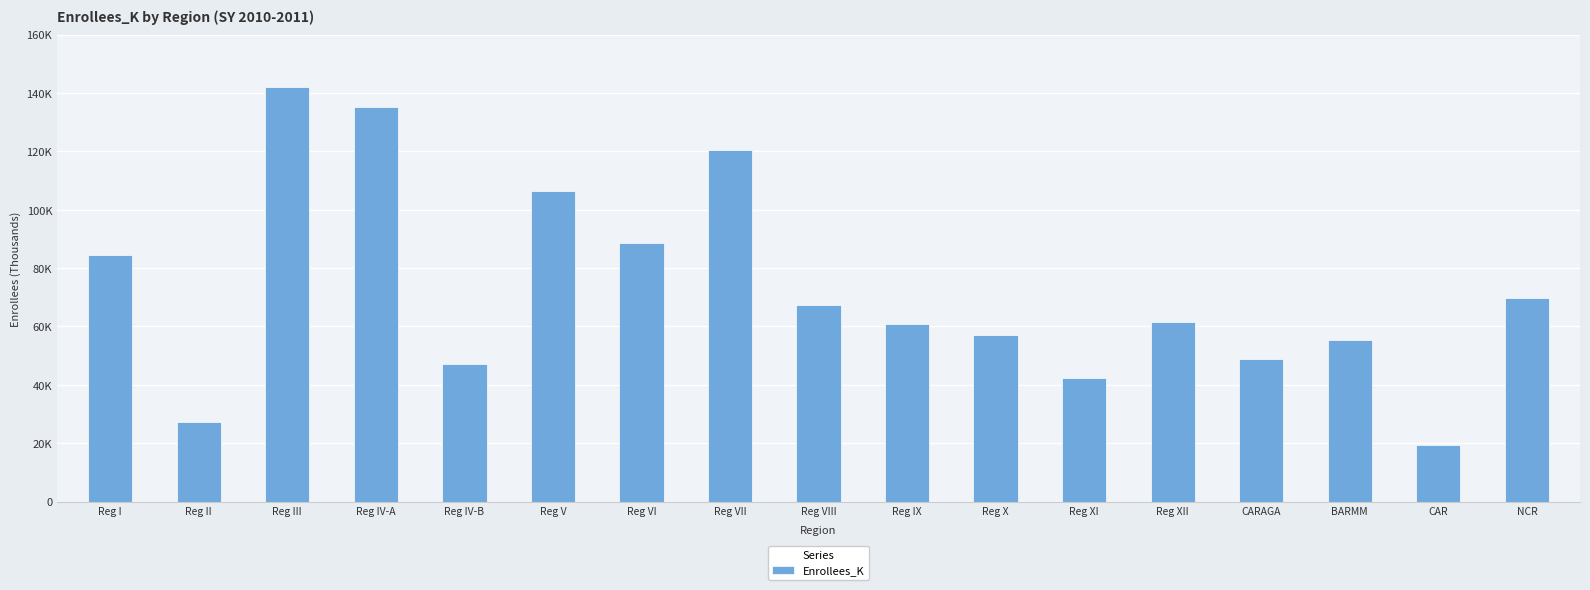

Read the value at Reg X, to the nearest 100.

57100